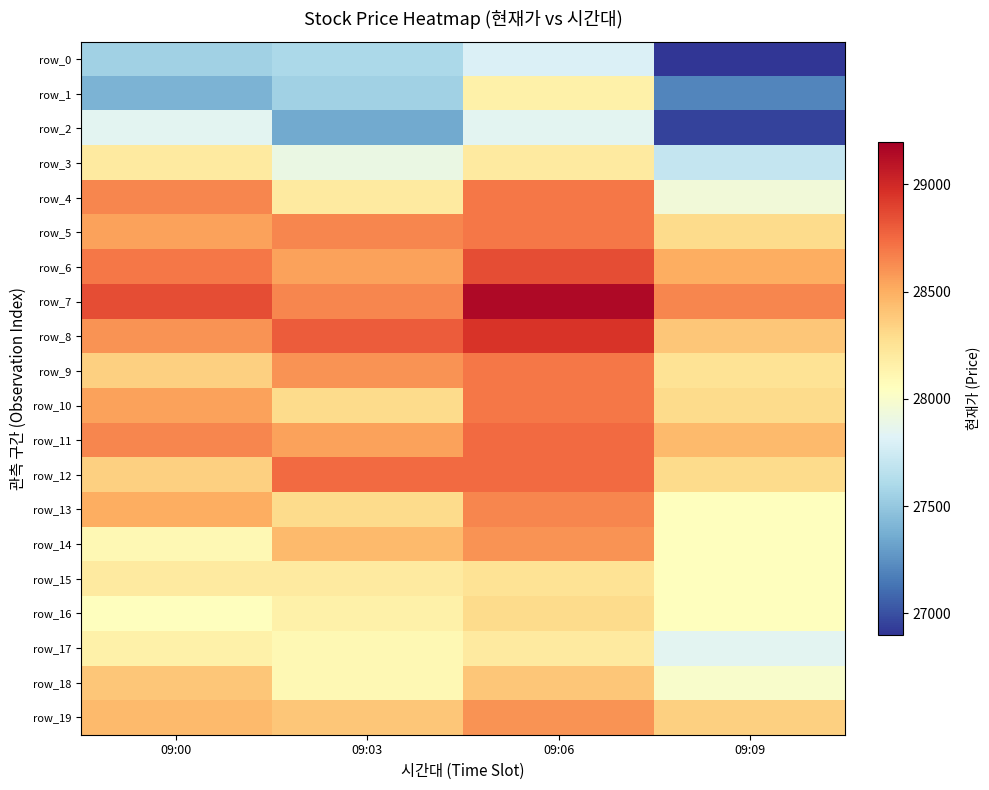

Which series changed the most between 09:00 and 09:09?

row_2